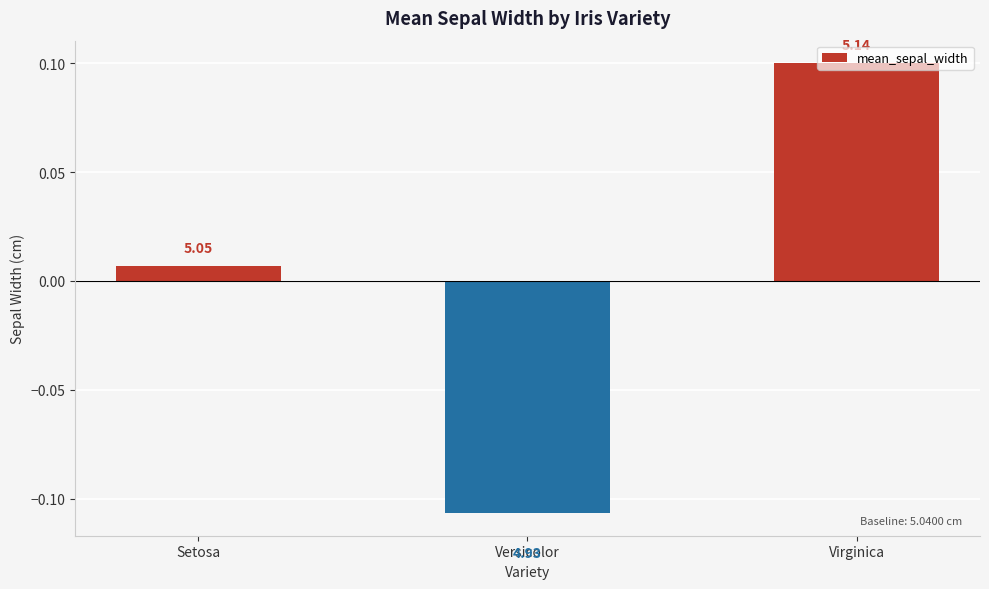

How many bars are there in total?

3